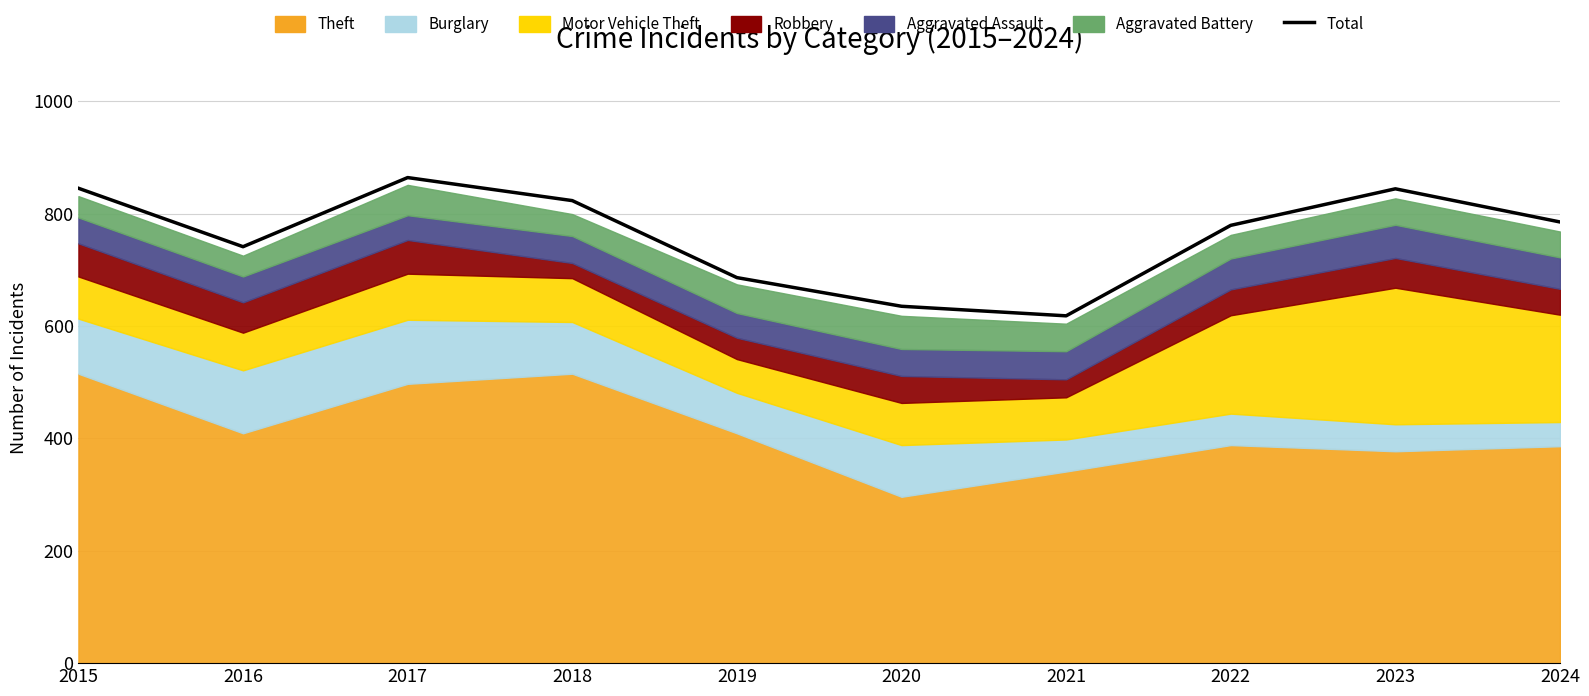

How many data points are less than 785?

5